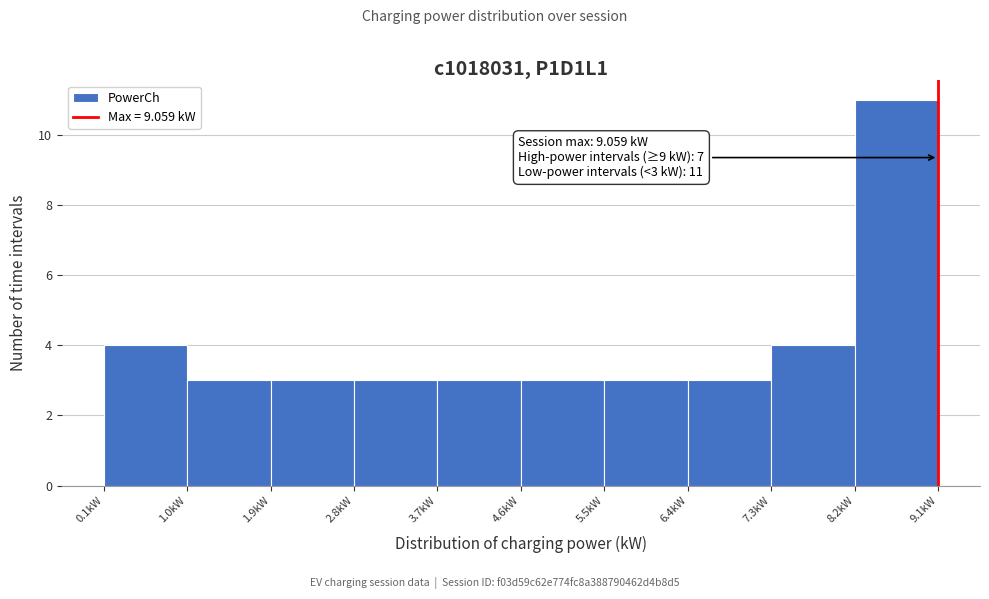

Which range on the x-axis has the tallest bar?

8.2 to 9.1